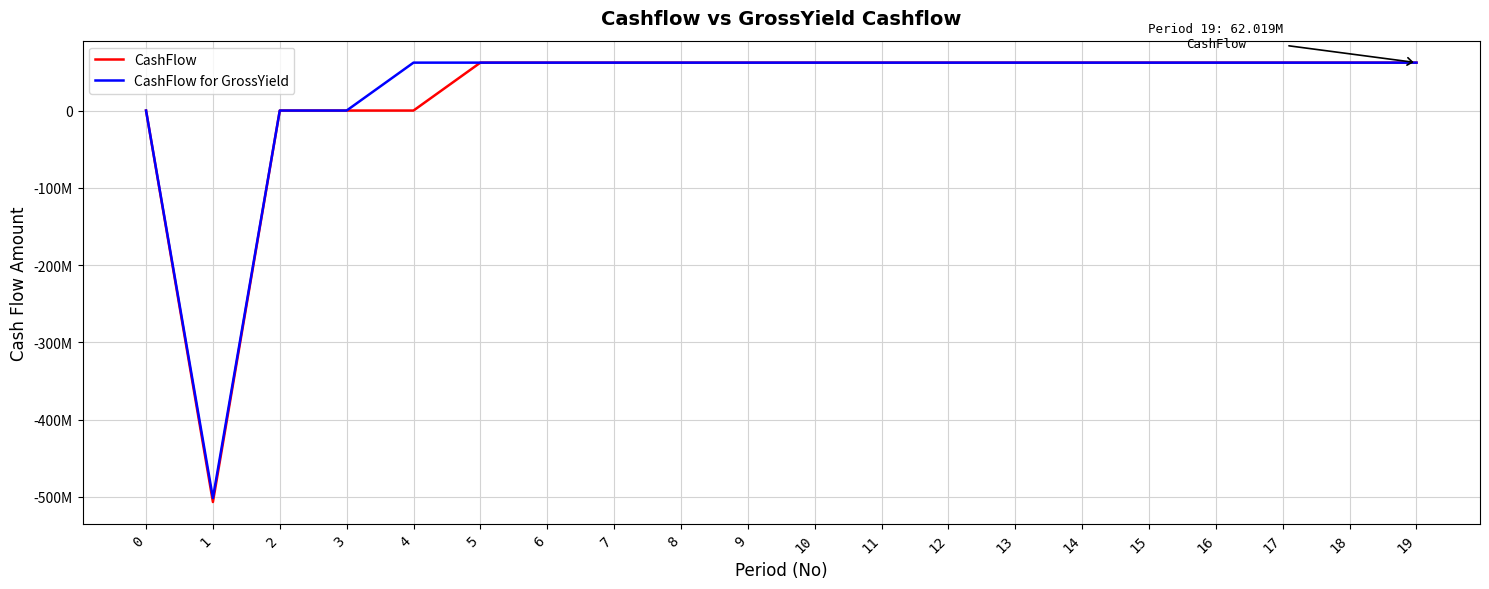

Does the chart have visible grid lines?

Yes